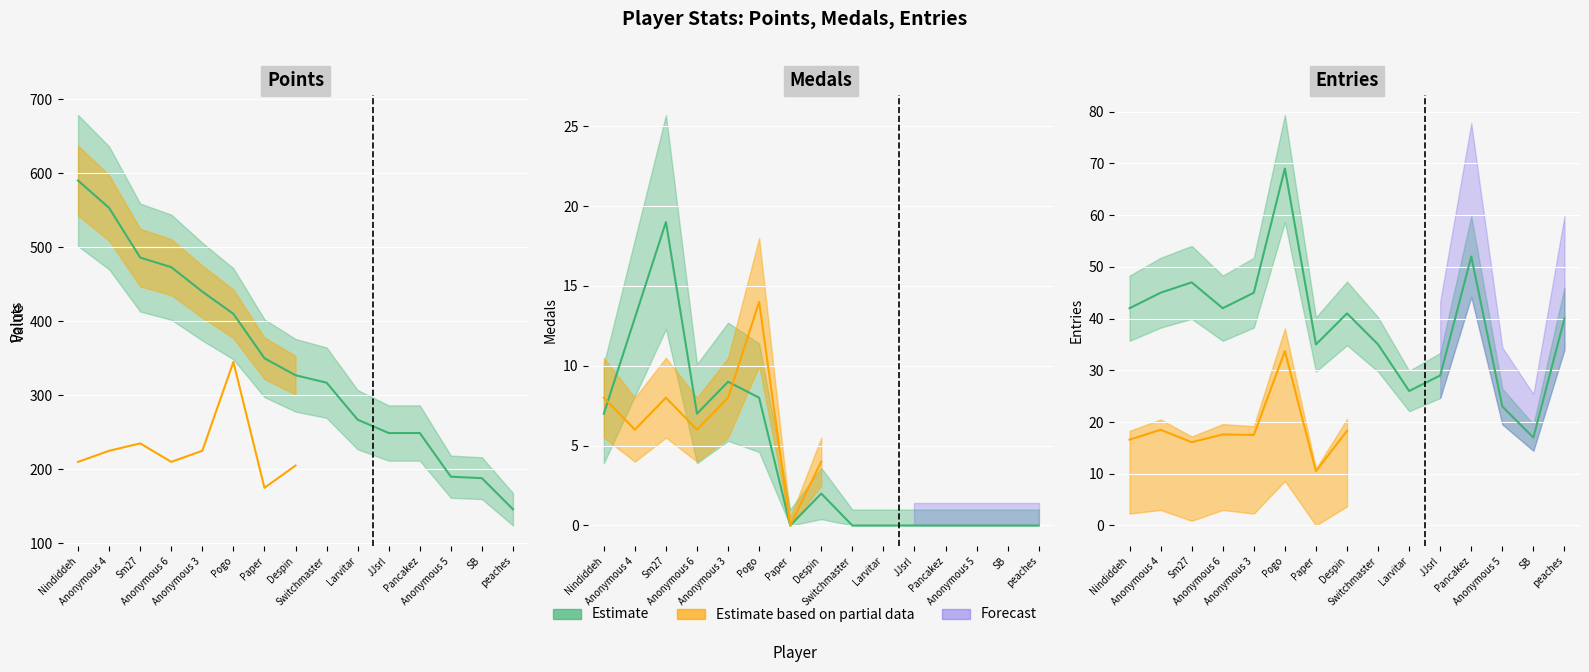

Which category has the highest value across all series?

Nindiddeh